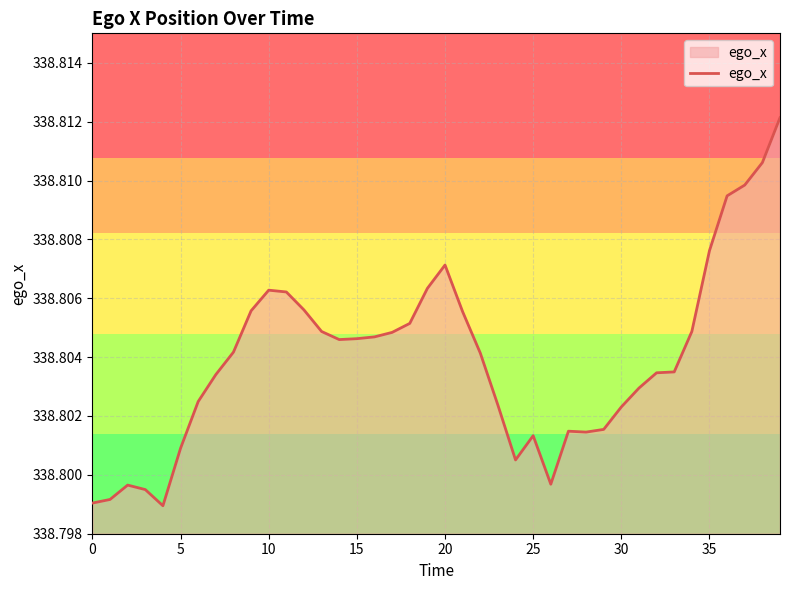

What is the minimum value shown in the chart?

338.8